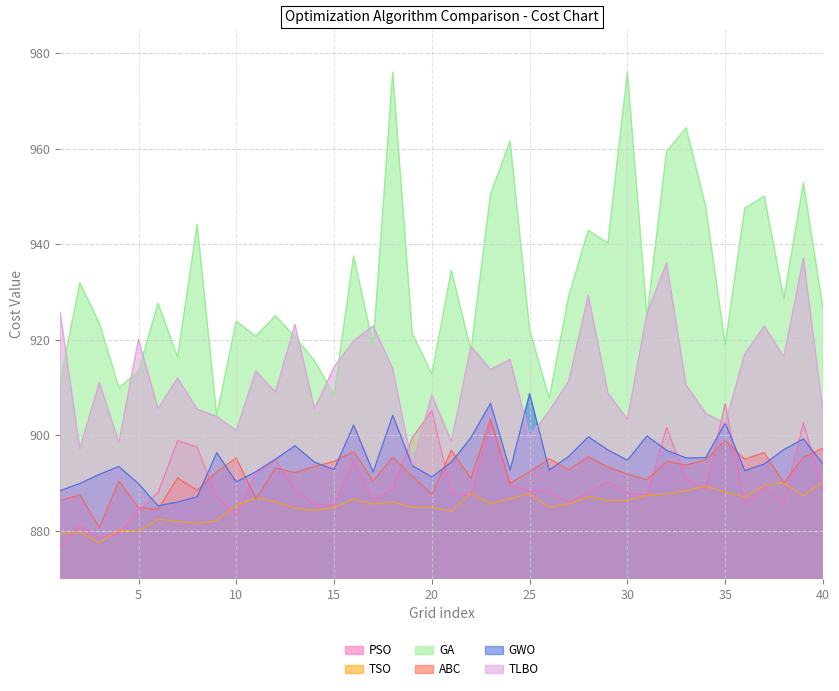

What is the spread (max minus min) of values at 13?

38.4